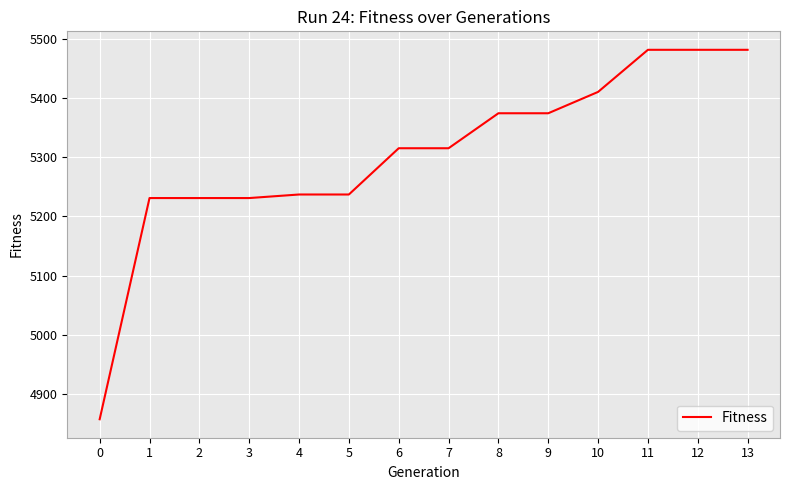

Is it true that the value at 12 is 7358?

False